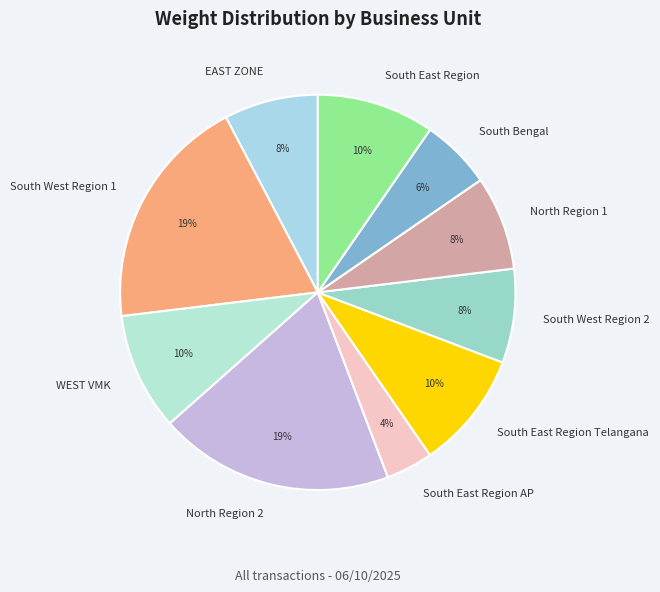

Count the number of slices in the pie.

10